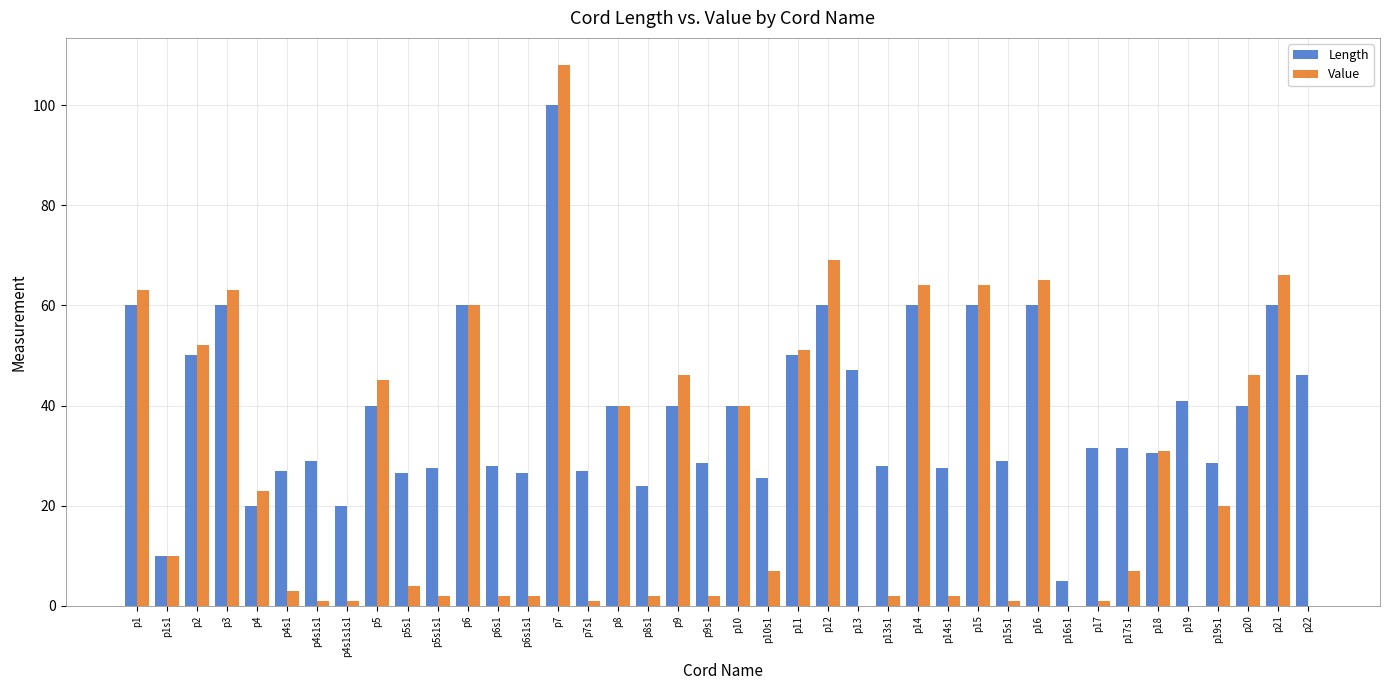

What is the sum of all Length values?

1545.0